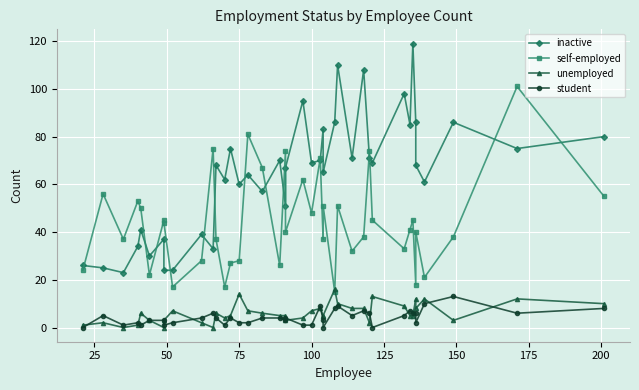

How many data points in student are above 4?

16